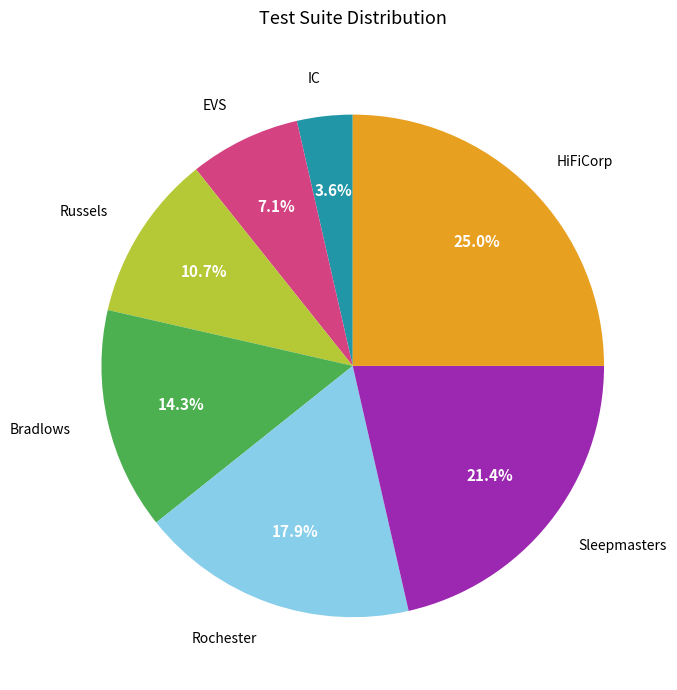

Between Russels and Rochester, which is larger?

Rochester